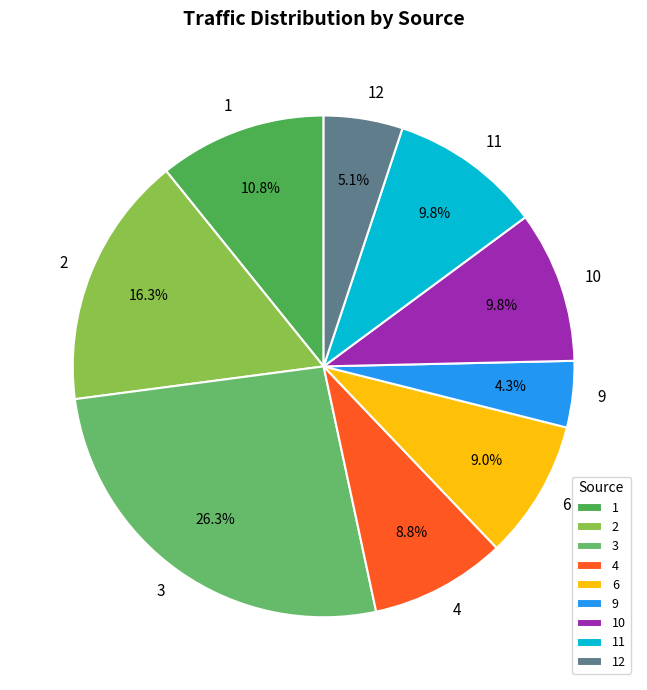

Is there any slice that represents more than half of the pie?

No